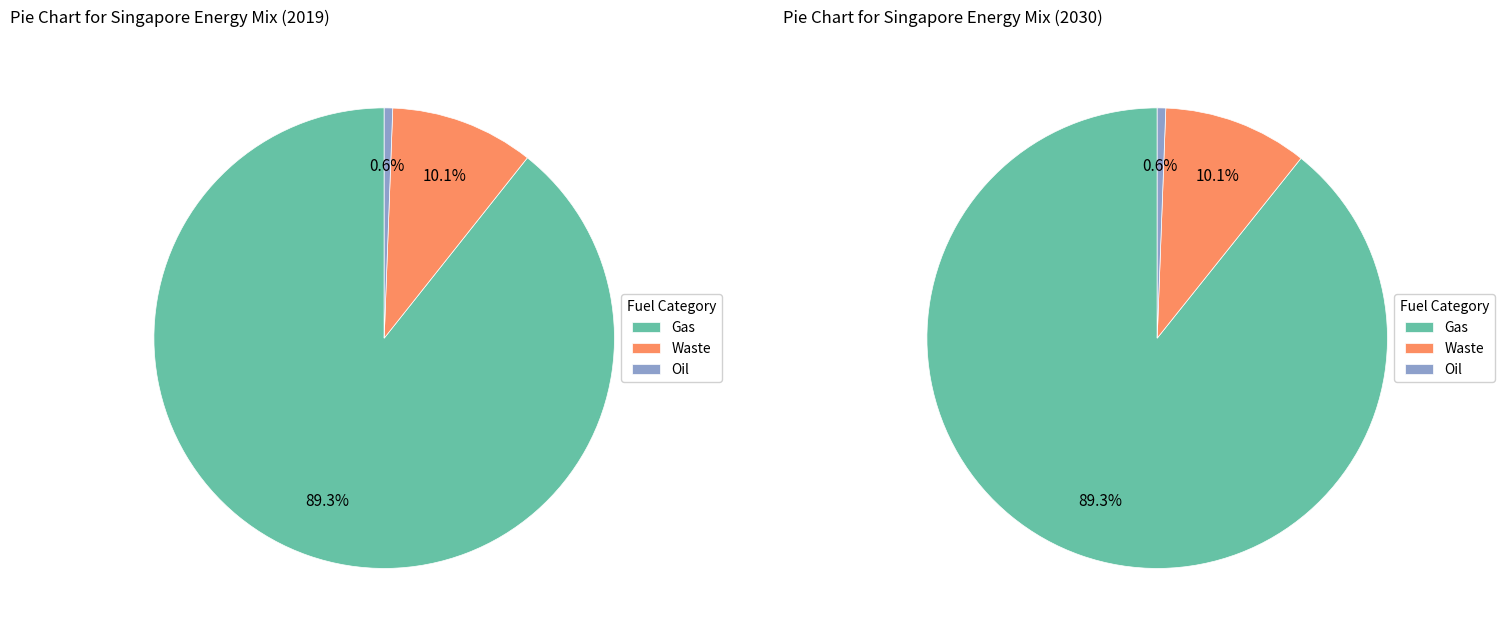

True or false: Singapore (2019) accounts for 65% of the total.

False